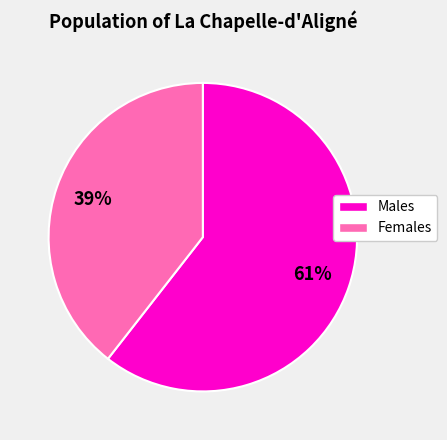

Count the number of slices in the pie.

2